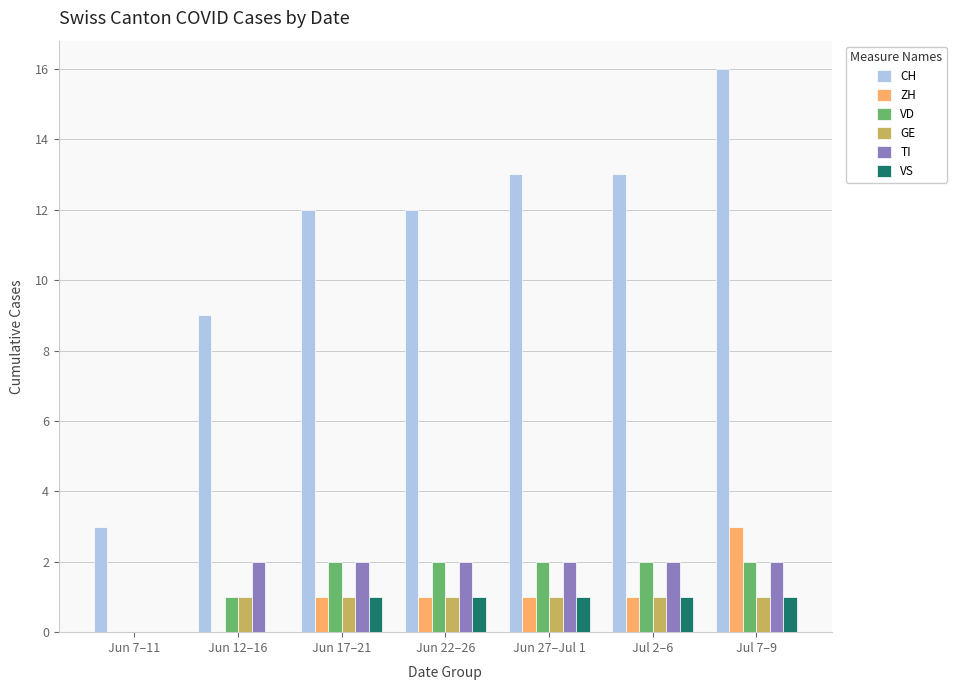

Is the value of ZH at Jun 22–26 greater than the value of CH at Jun 17–21?

No